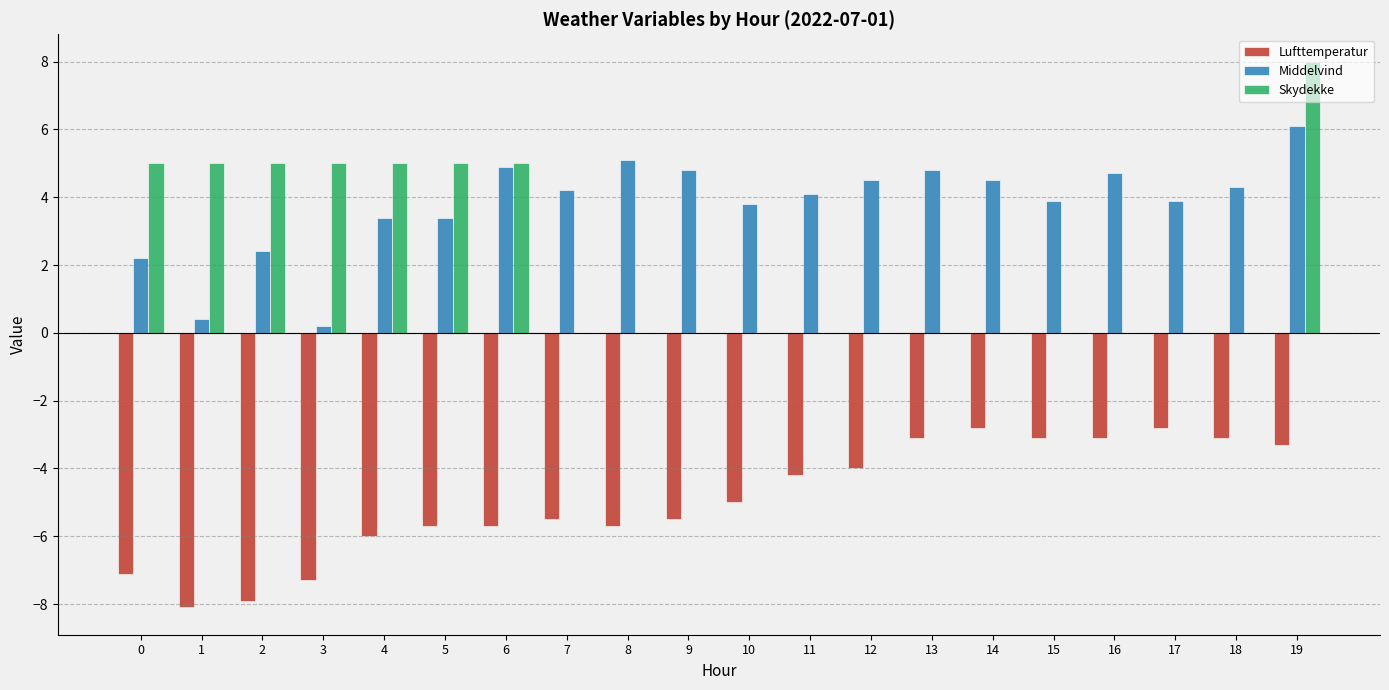

The Middelvind series shows 6.0 at 7. True or false?

False